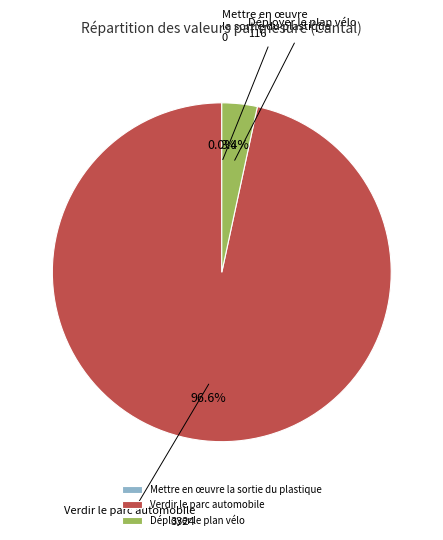

True or false: Verdir le parc automobile accounts for 99% of the total.

False